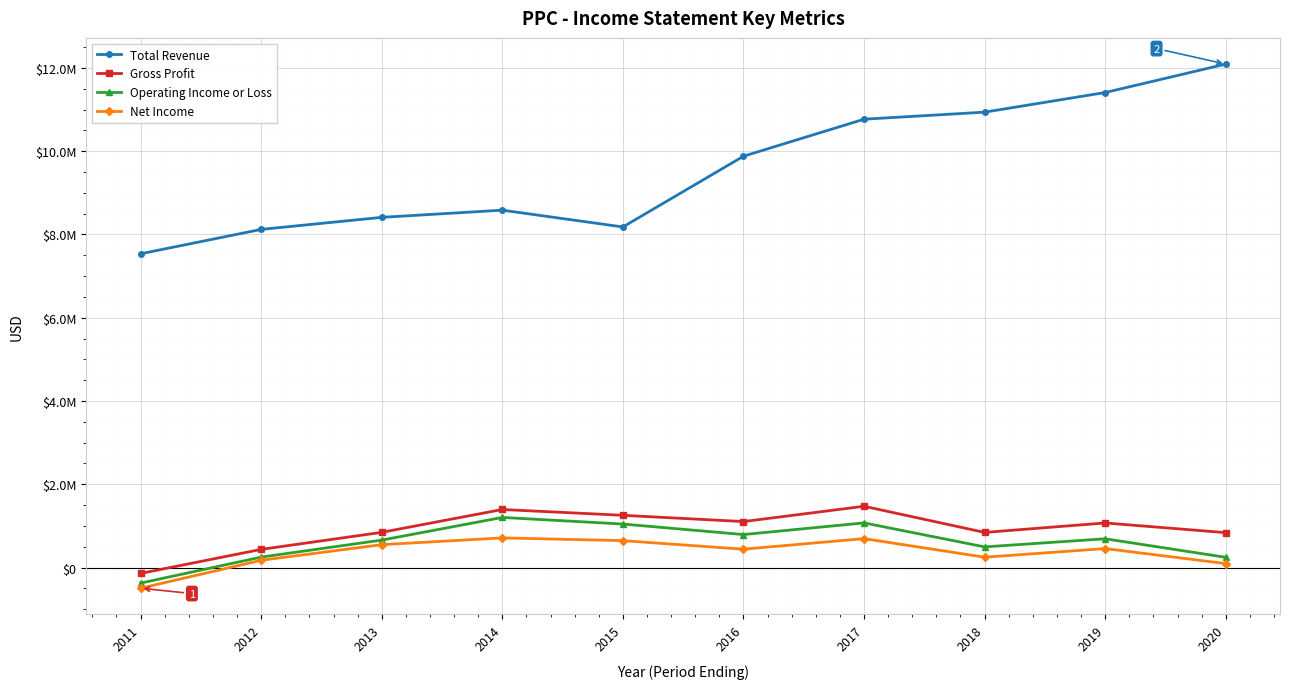

Does the chart have visible grid lines?

Yes